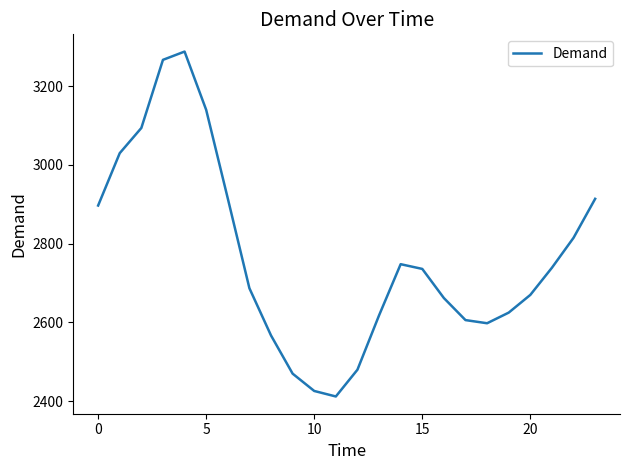

What is the smallest value displayed?

2412